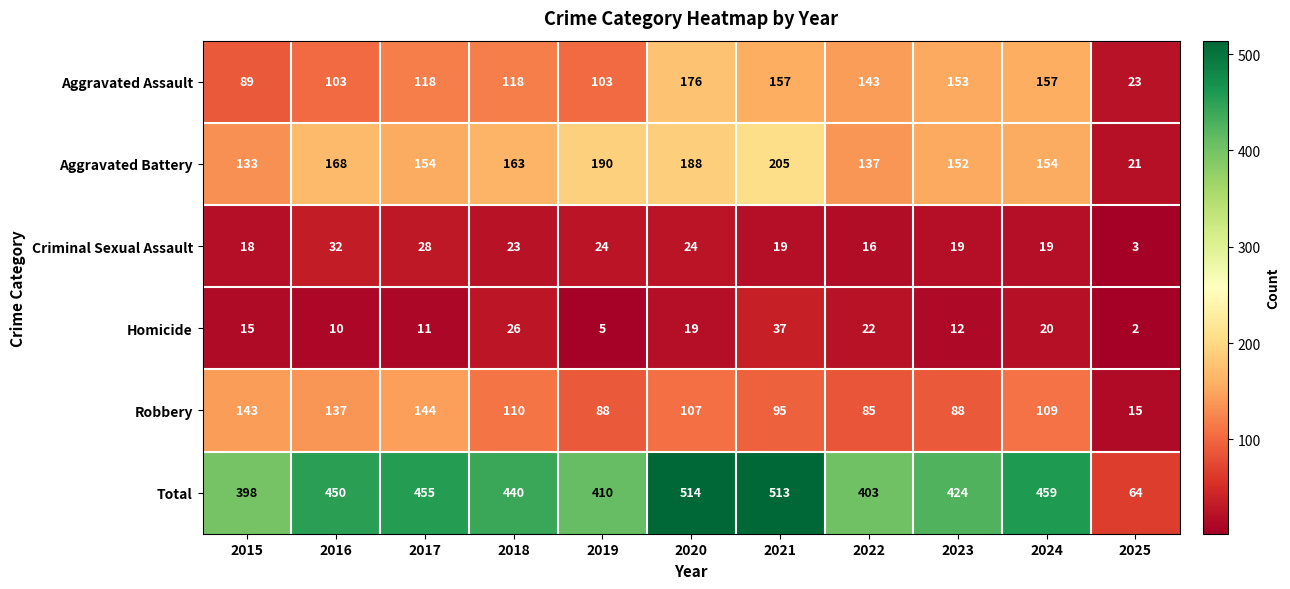

Is it true that Aggravated Assault equals 176 at 2020?

True